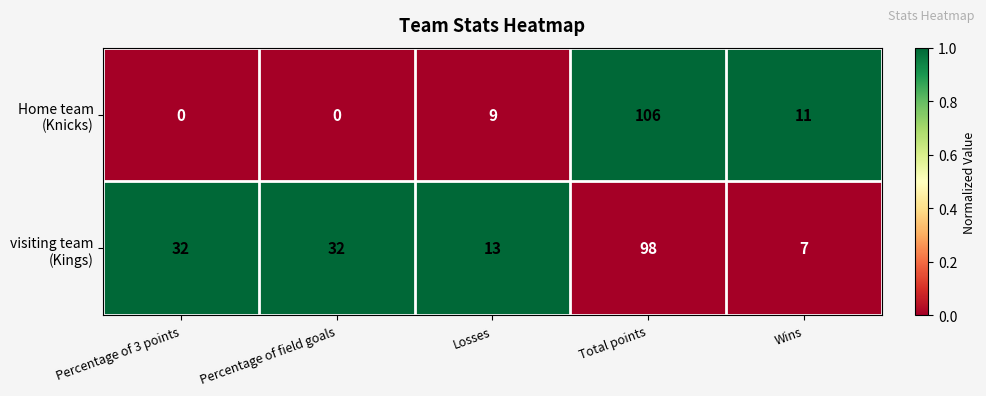

What is the difference between the highest and lowest values at Percentage of field goals?

32